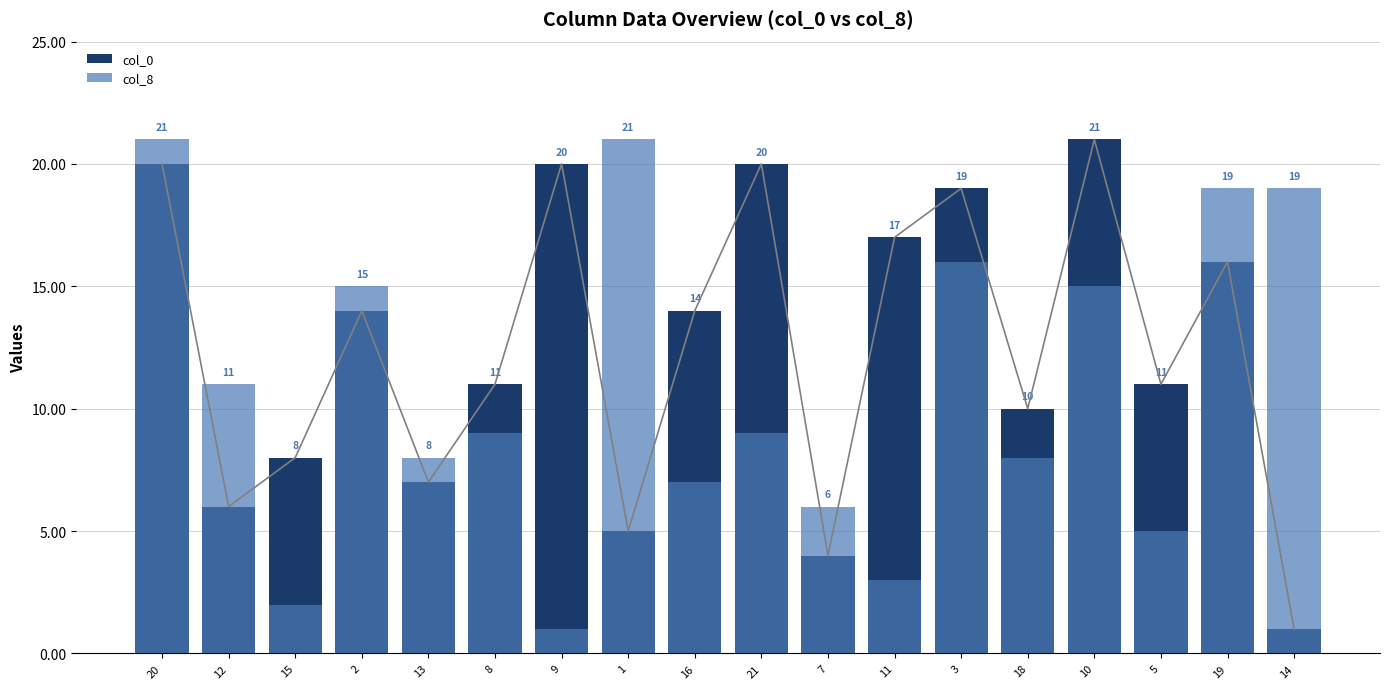

What is the total value across all series at 16?

21